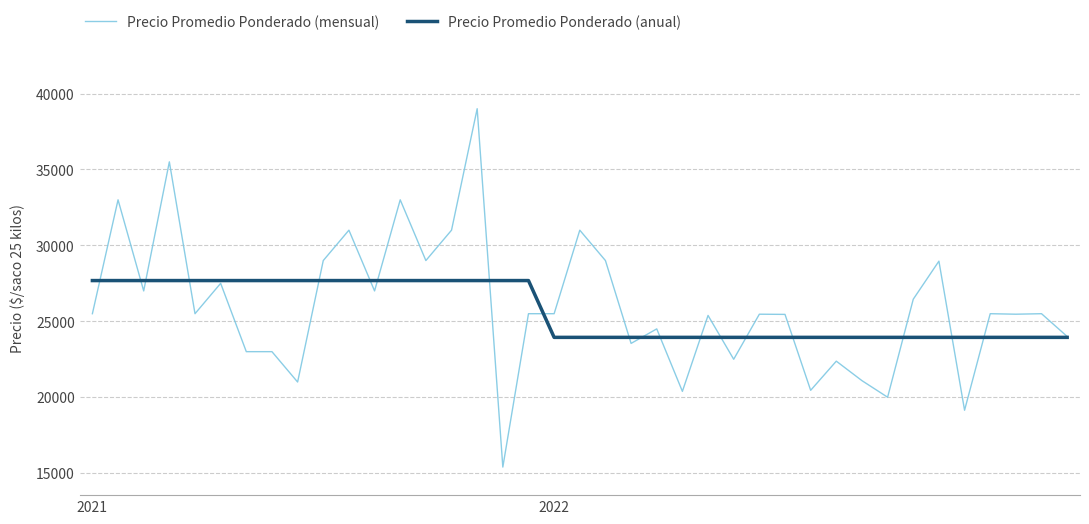

Rank the series by their maximum value, from lowest to highest.

Precio Promedio Ponderado (anual), Precio Promedio Ponderado (mensual)